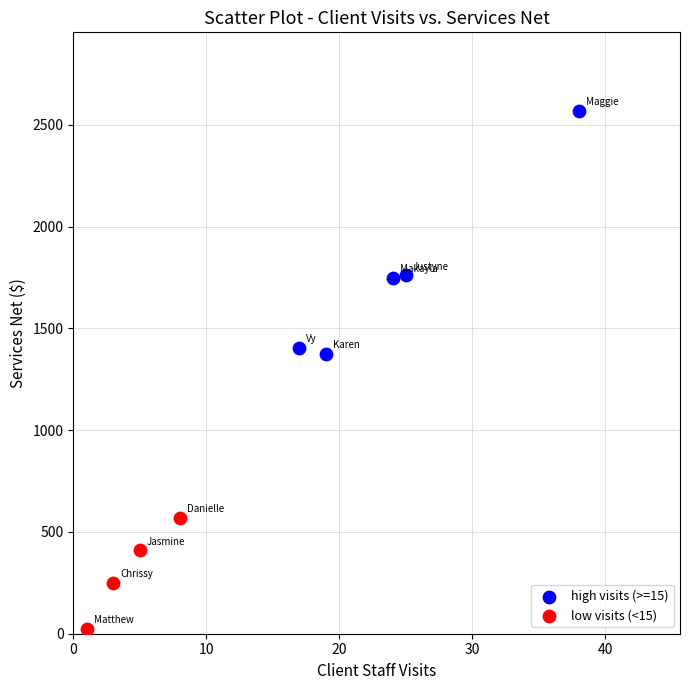

Which series contains the lowest Y value?

low visits (<15)